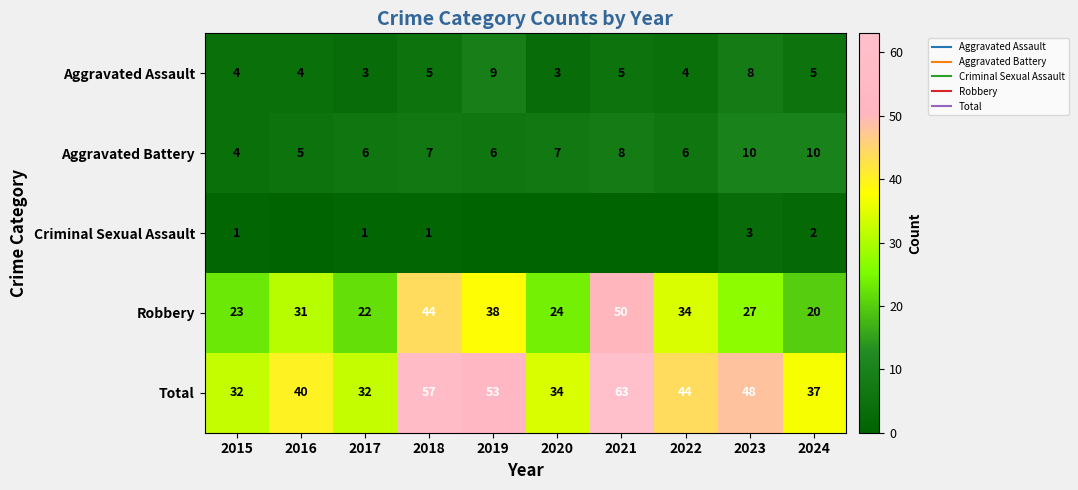

At which label does Aggravated Battery first exceed 7?

2021